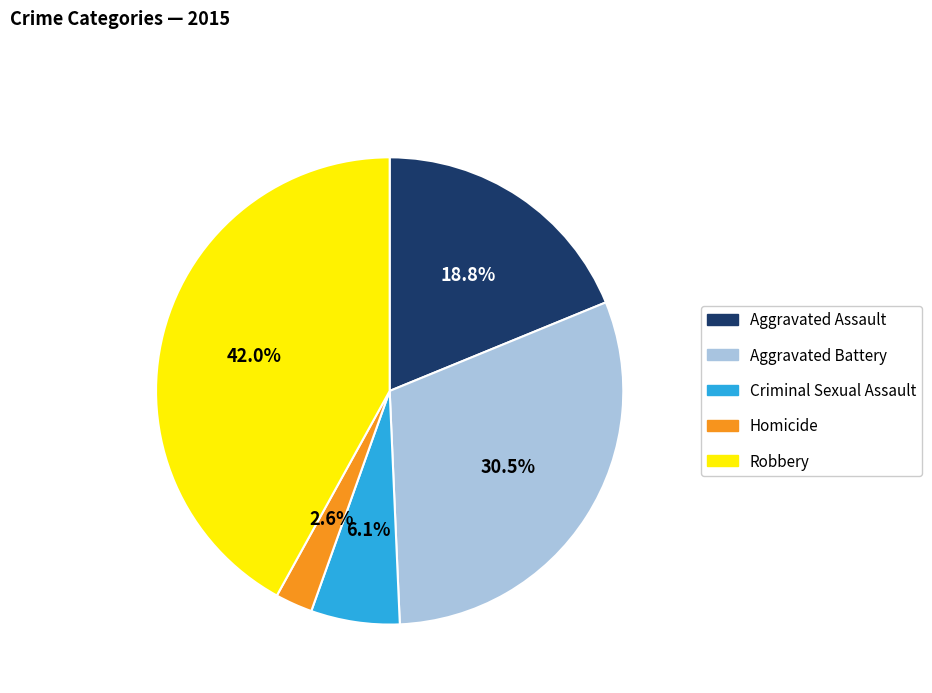

To the nearest percent, what is the difference between the largest and smallest slice percentages?

39%